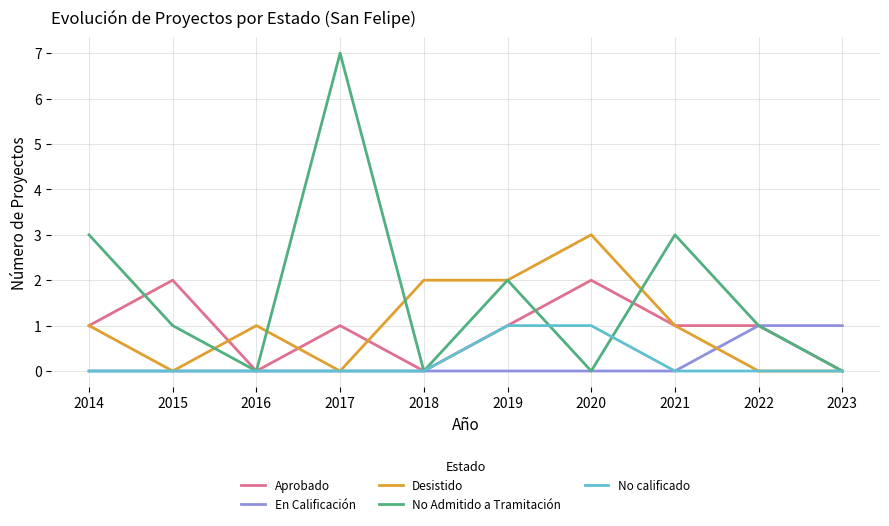

Which series has the widest spread of values?

No Admitido a Tramitación